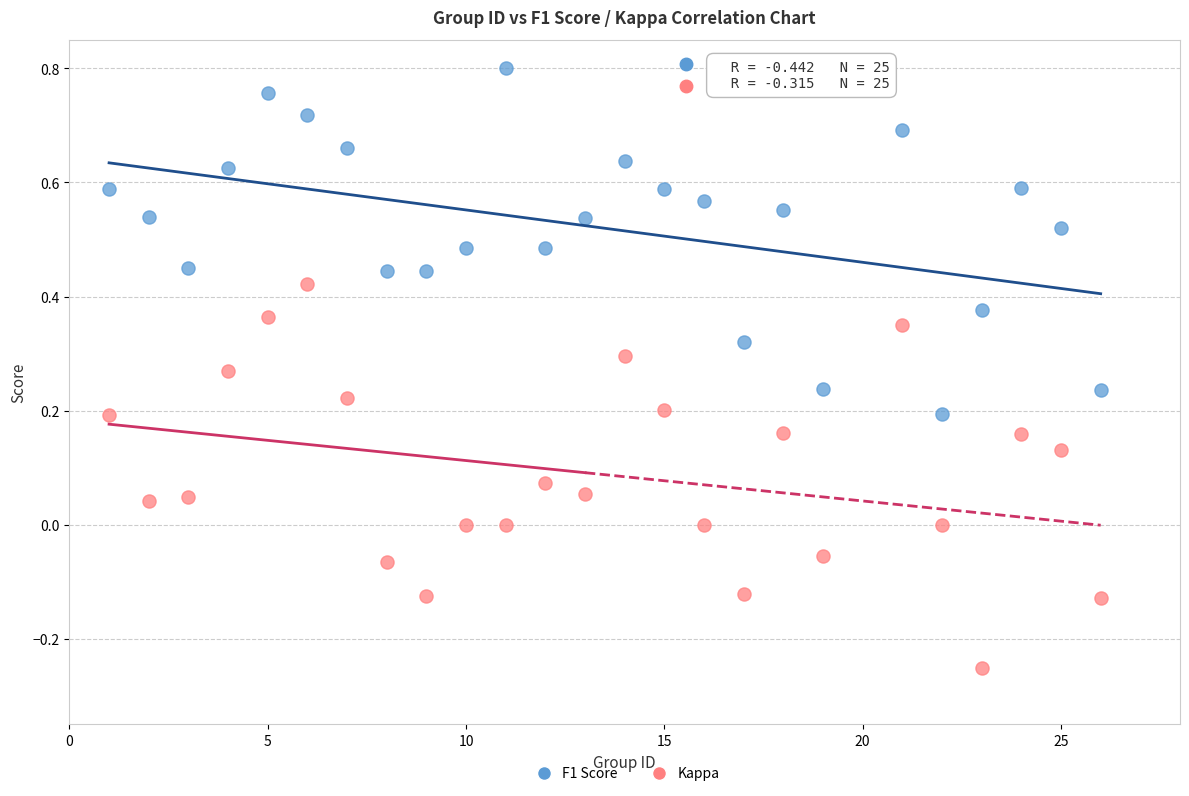

Which series contains the lowest Y value?

Kappa